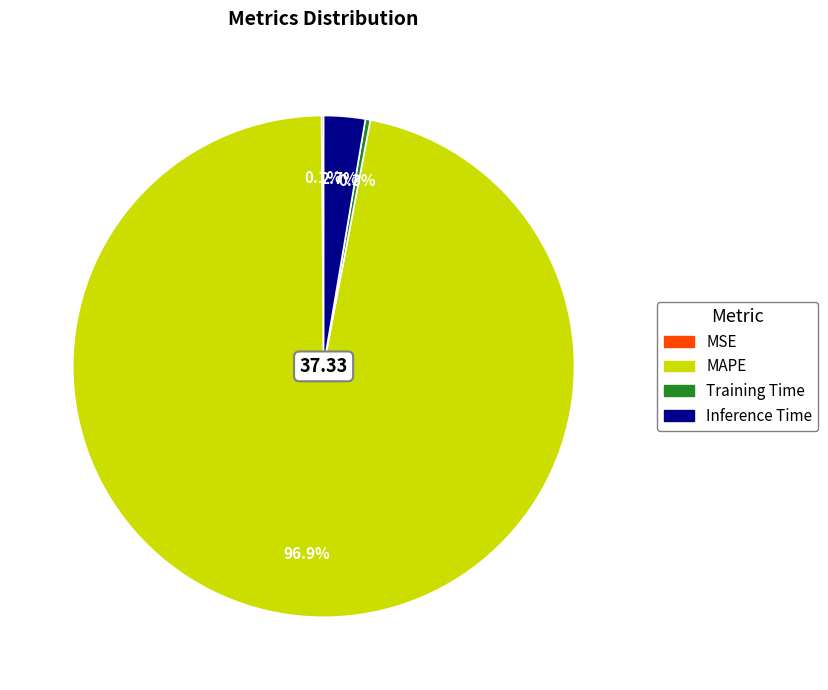

Which slice represents more than half of the pie?

MAPE